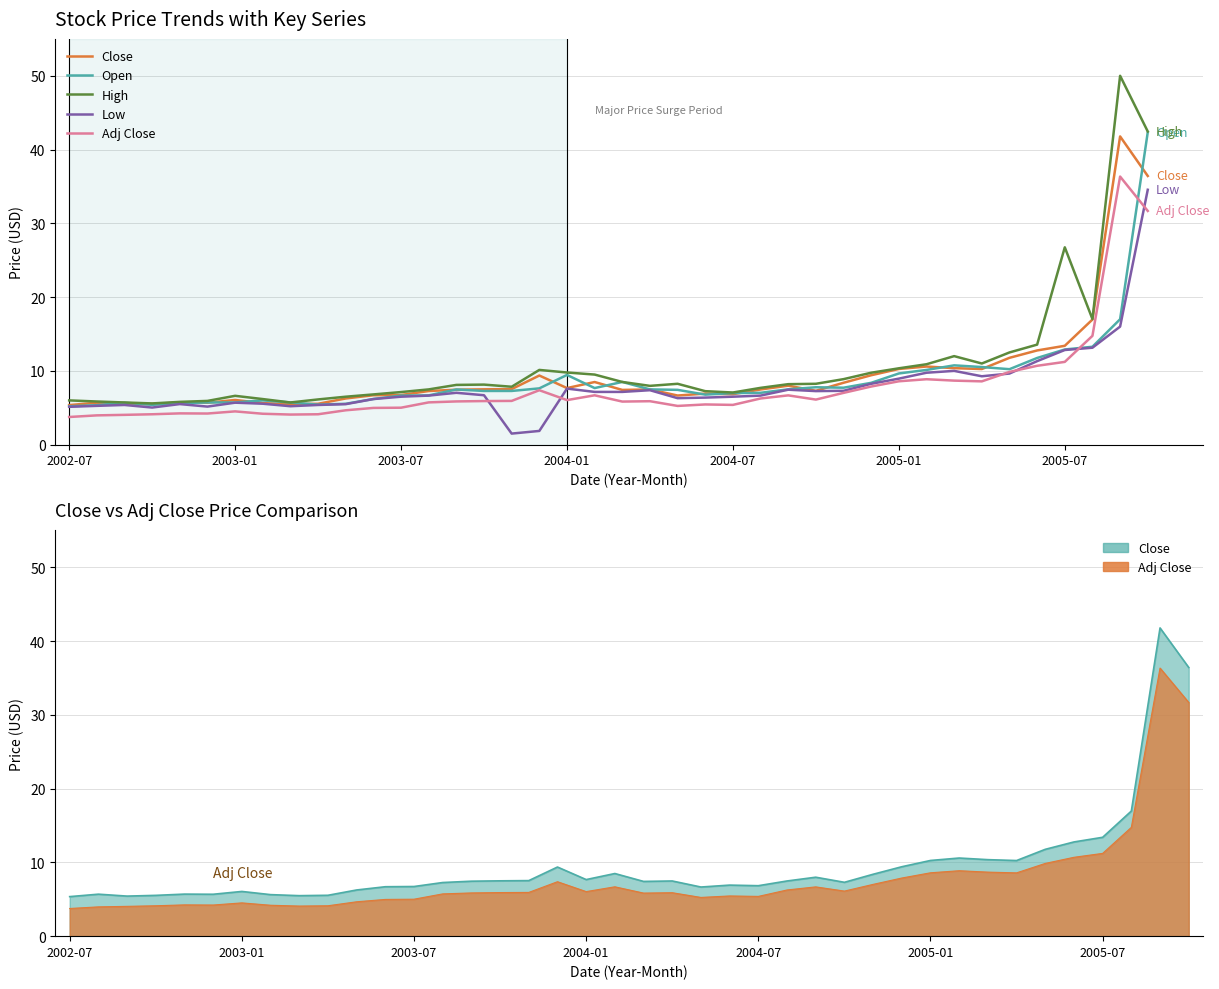

Is it true that Adj Close equals 8.7 at 32?

True